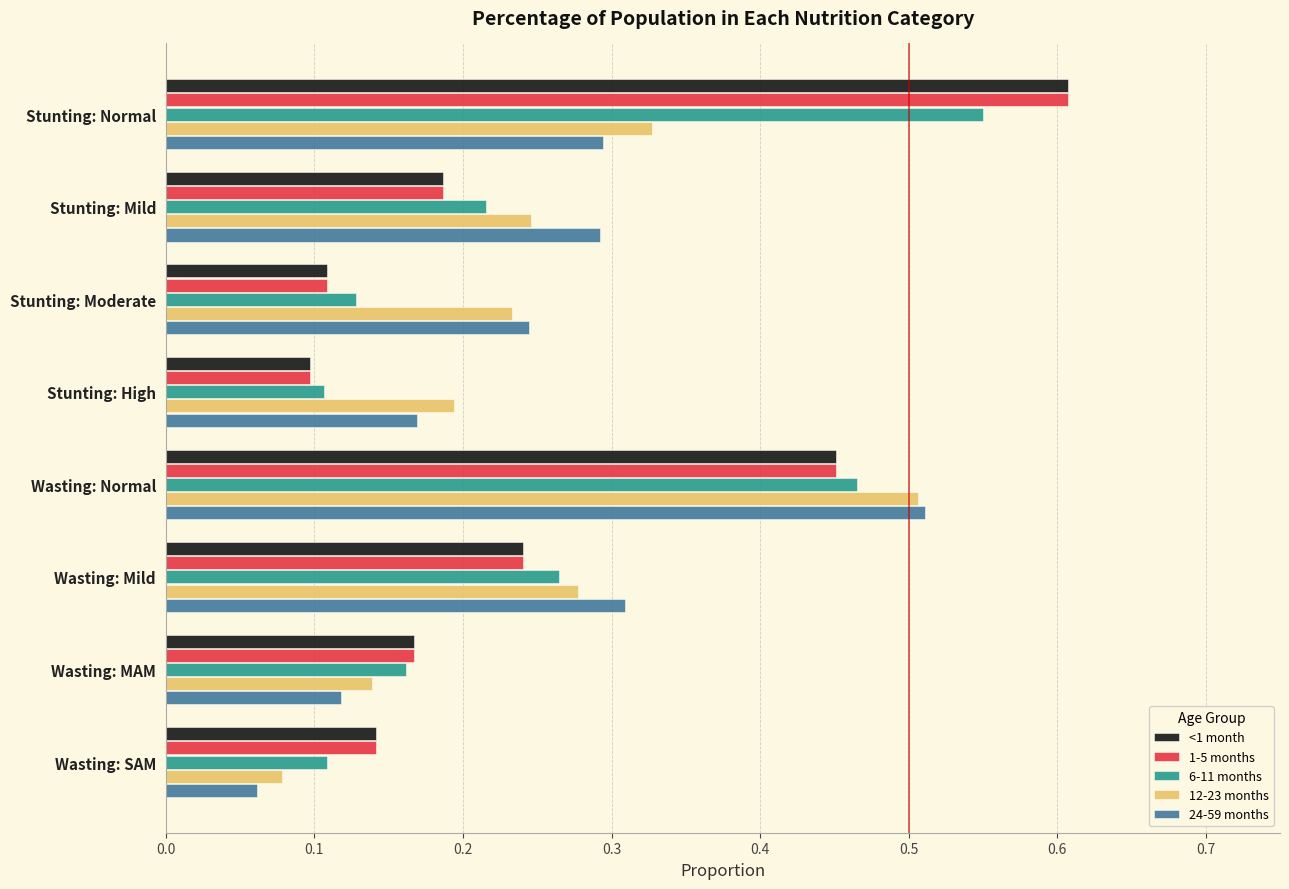

True or false: 12-23 months has a value of 0.8 at Wasting: Normal.

False